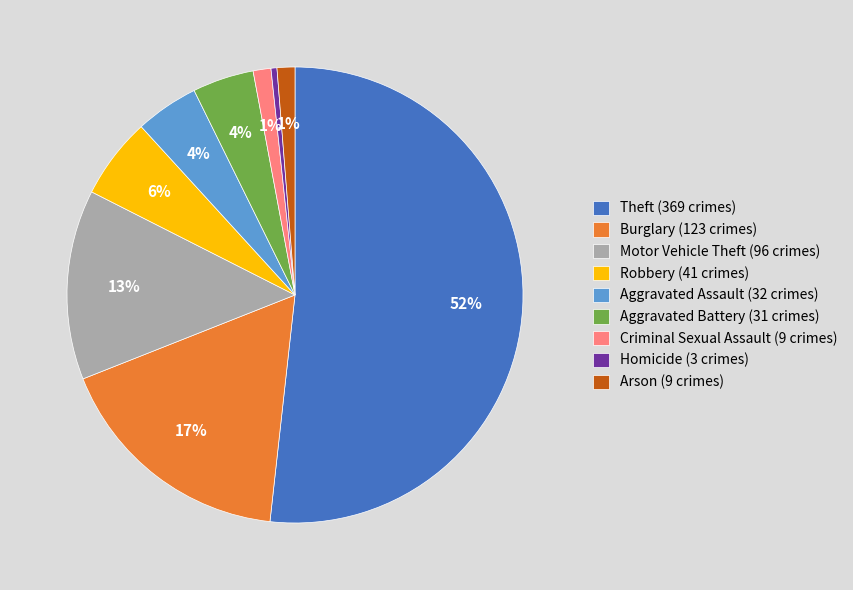

Do Motor Vehicle Theft (96 crimes) and Robbery (41 crimes) together represent more than half of the pie?

No